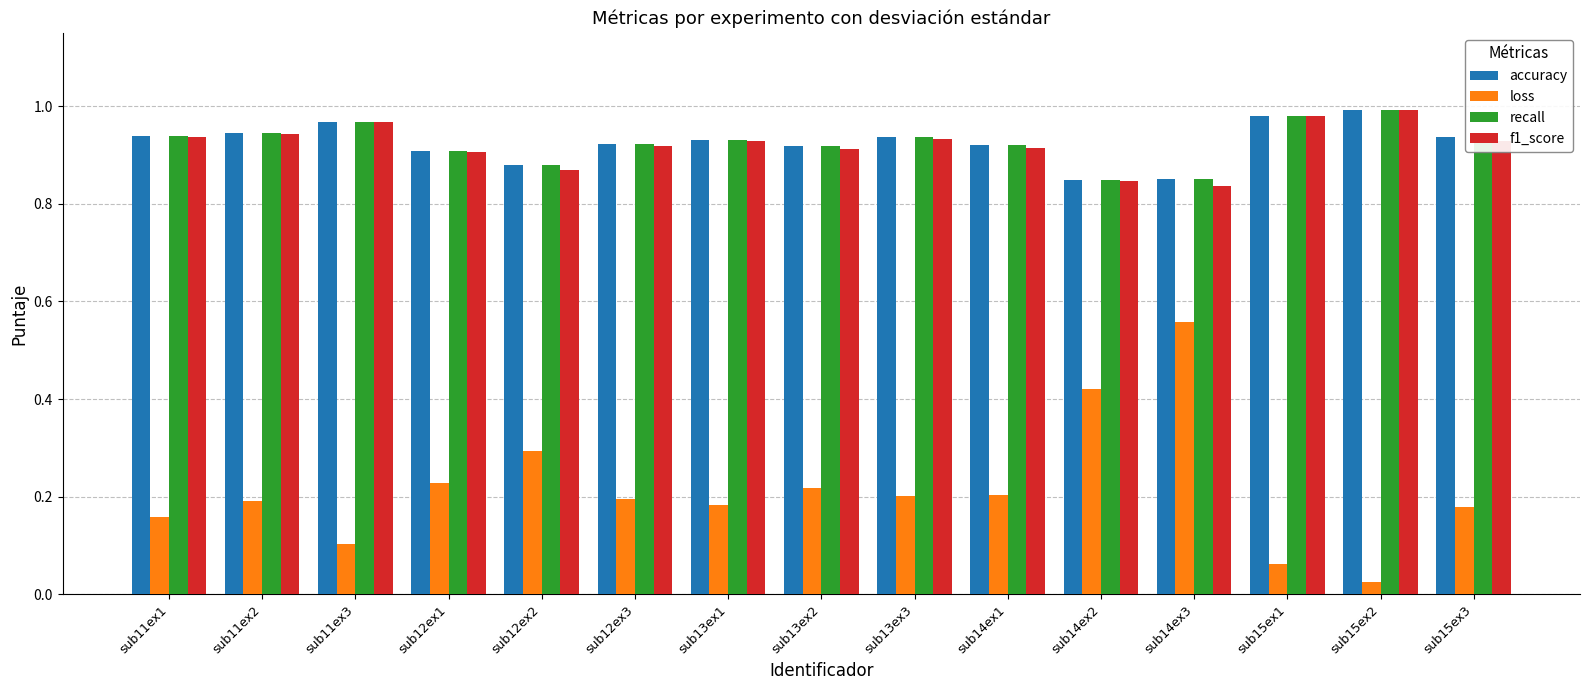

Between sub12ex3 and sub14ex3, which series saw the biggest shift?

loss